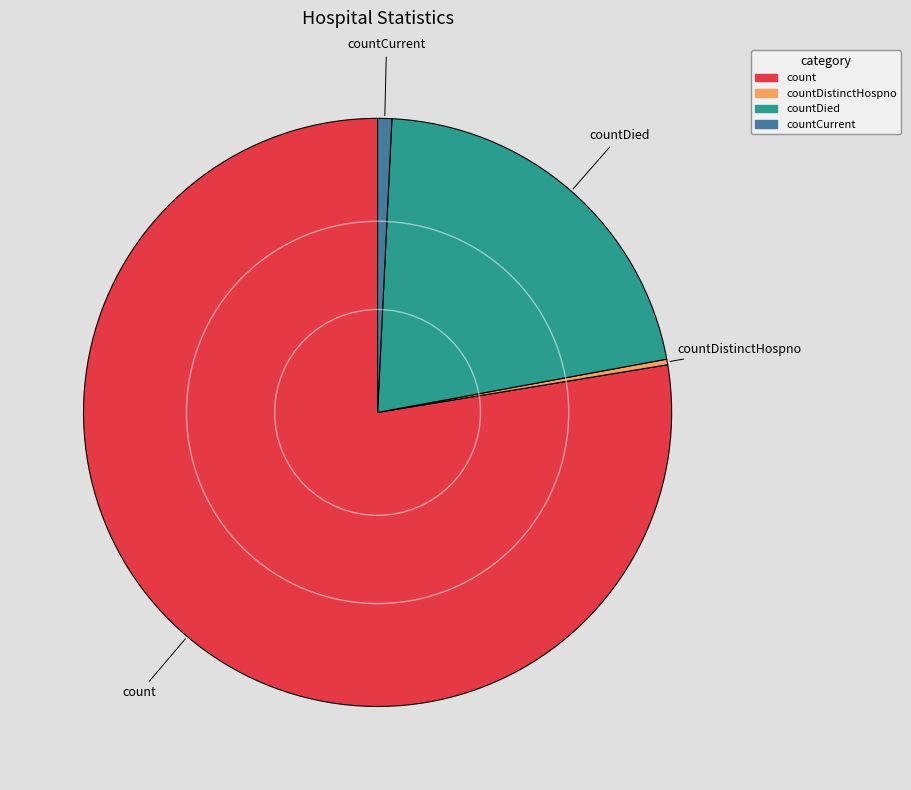

Is it true that count is 78% of the pie?

True